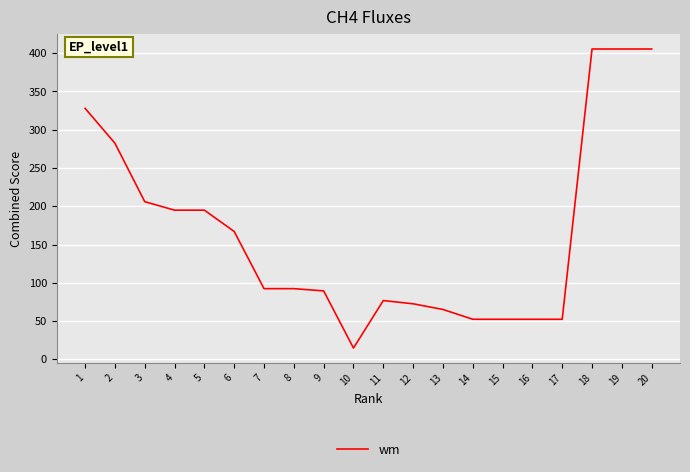

Is it true that the value at 11 is 76.8?

True